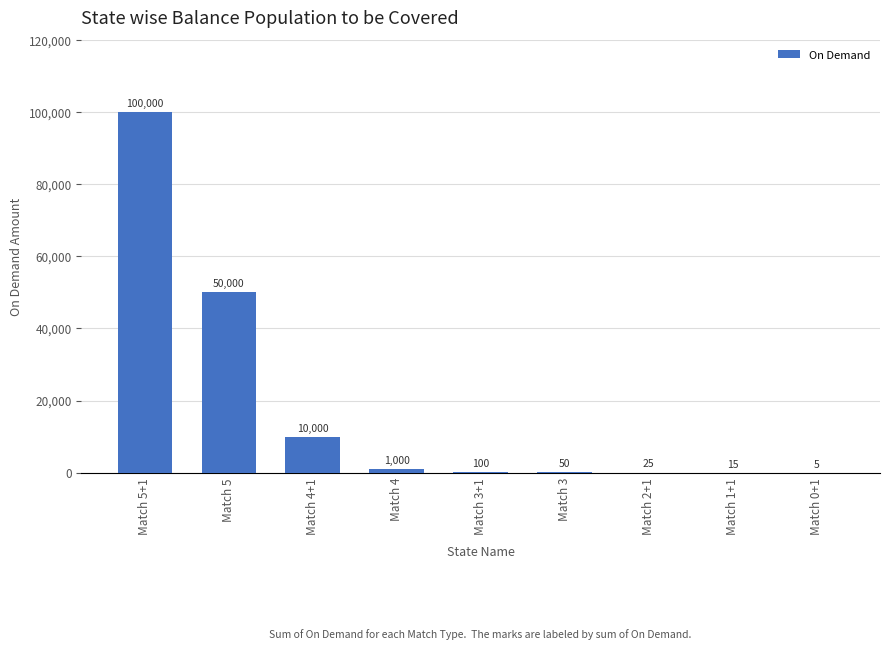

What is the difference between the values at Match 4 and Match 3+1?

900